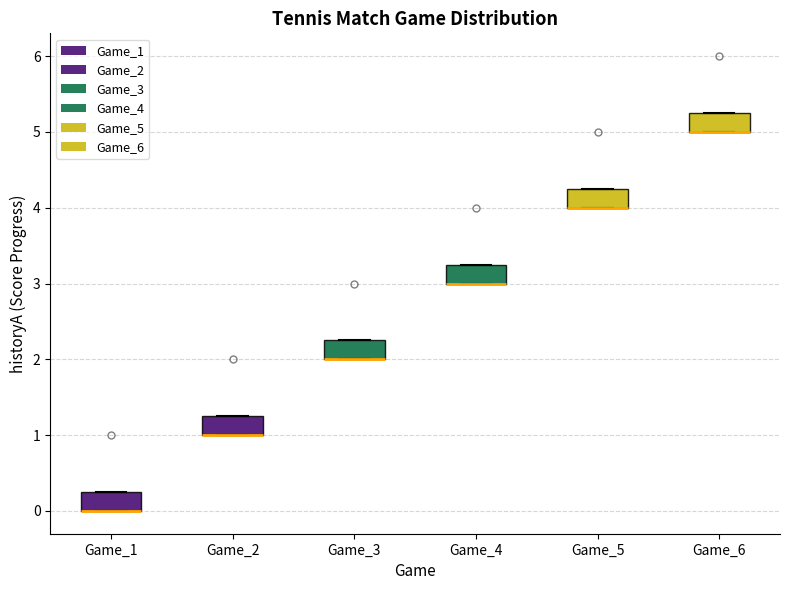

Reading left to right, transcribe this box plot: for each box, give where its median line is, the range the box spans, and where its two whiskers end, as read against the y-axis. The values are not printed on the chart, so give them approximately, as read against the axis.

Game_1: median 0.0 (drawn on the box's lower edge), box 0.0 to 0.3, whiskers 0.0 to 0.3
Game_2: median 1.0 (drawn on the box's lower edge), box 1.0 to 1.3, whiskers 1.0 to 1.3
Game_3: median 2.0 (drawn on the box's lower edge), box 2.0 to 2.3, whiskers 2.0 to 2.3
Game_4: median 3.0 (drawn on the box's lower edge), box 3.0 to 3.3, whiskers 3.0 to 3.3
Game_5: median 4.0 (drawn on the box's lower edge), box 4.0 to 4.3, whiskers 4.0 to 4.3
Game_6: median 5.0 (drawn on the box's lower edge), box 5.0 to 5.3, whiskers 5.0 to 5.3